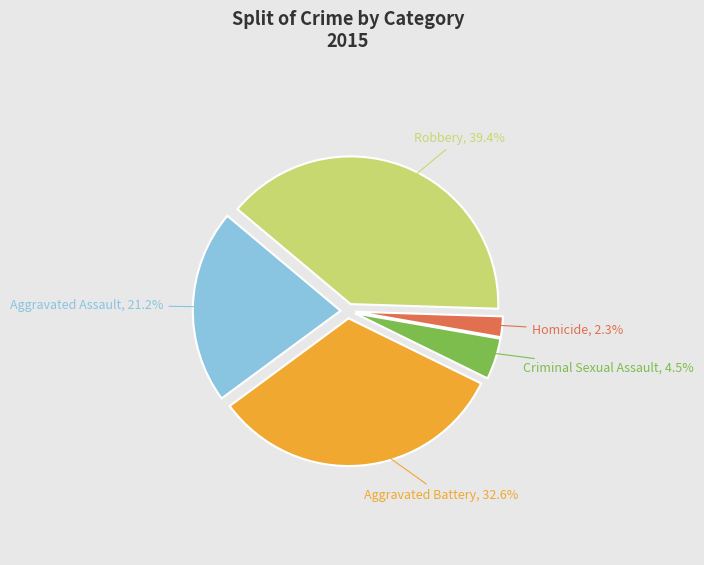

Is there any slice that represents more than half of the pie?

No